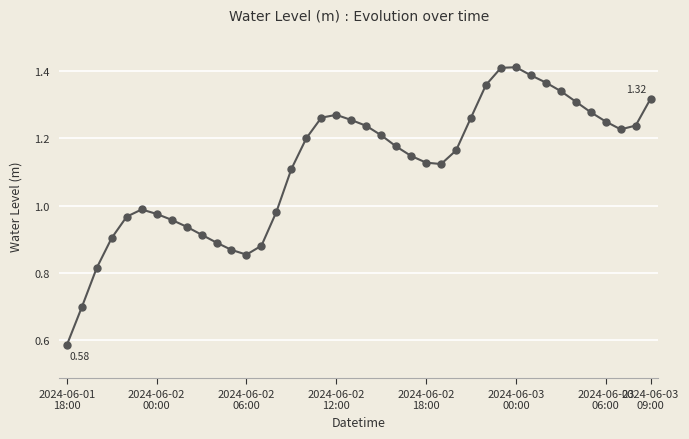

What is the difference between the second highest and second lowest values?

0.7